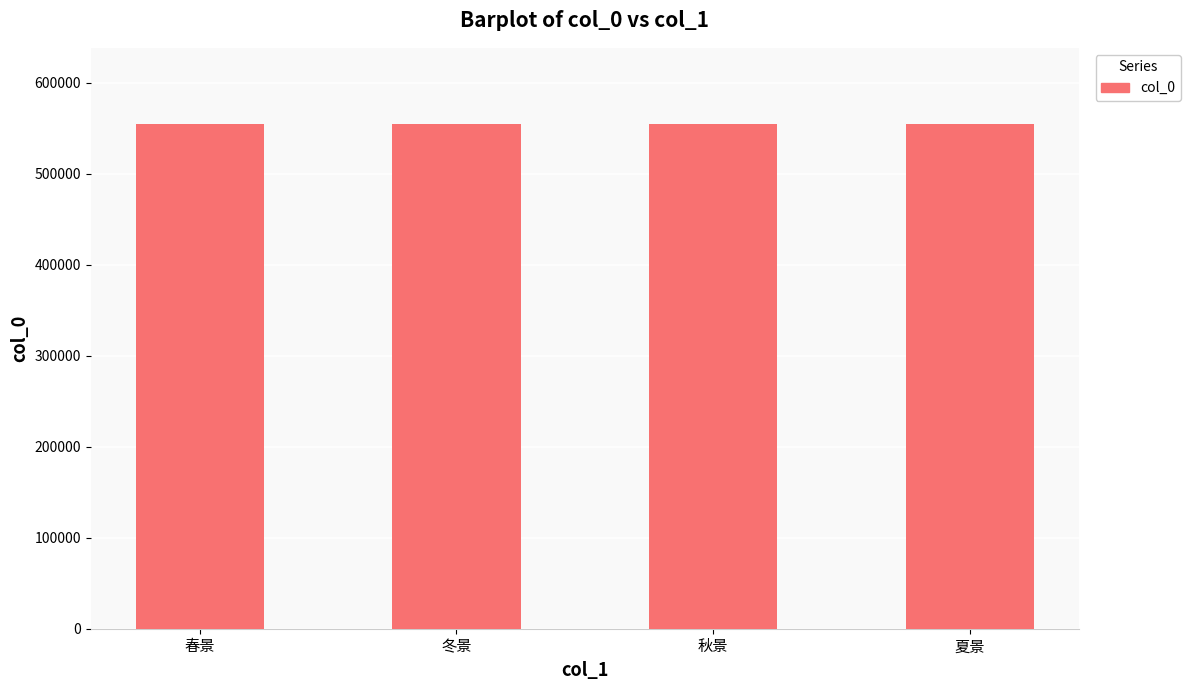

What position from the right is 夏景?

1